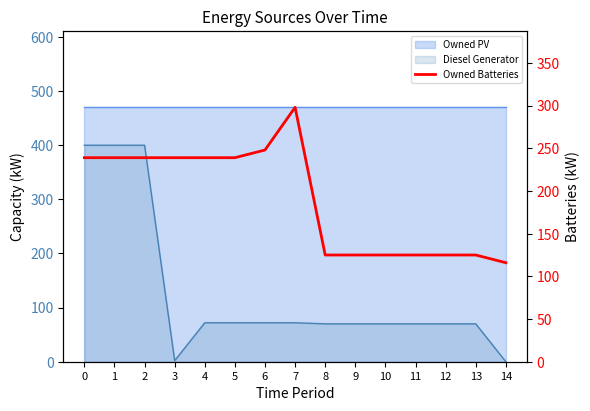

What is the difference between the maximum and minimum values?

182